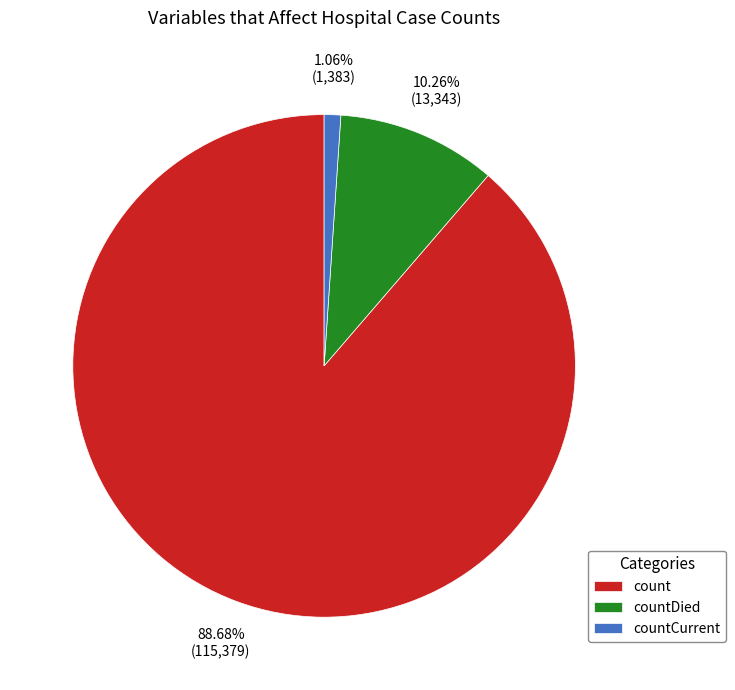

True or false: count accounts for 89% of the total.

True